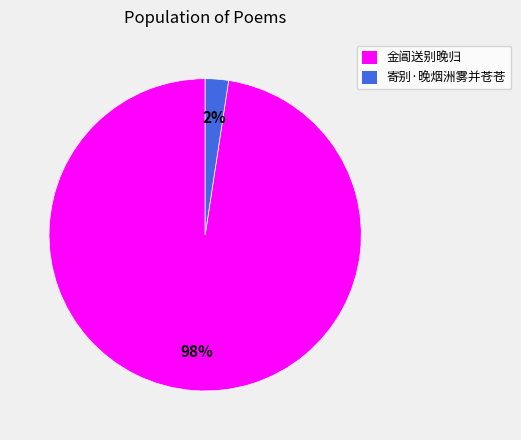

To the nearest percent, what percentage of the pie is 金阊送别晚归?

98%